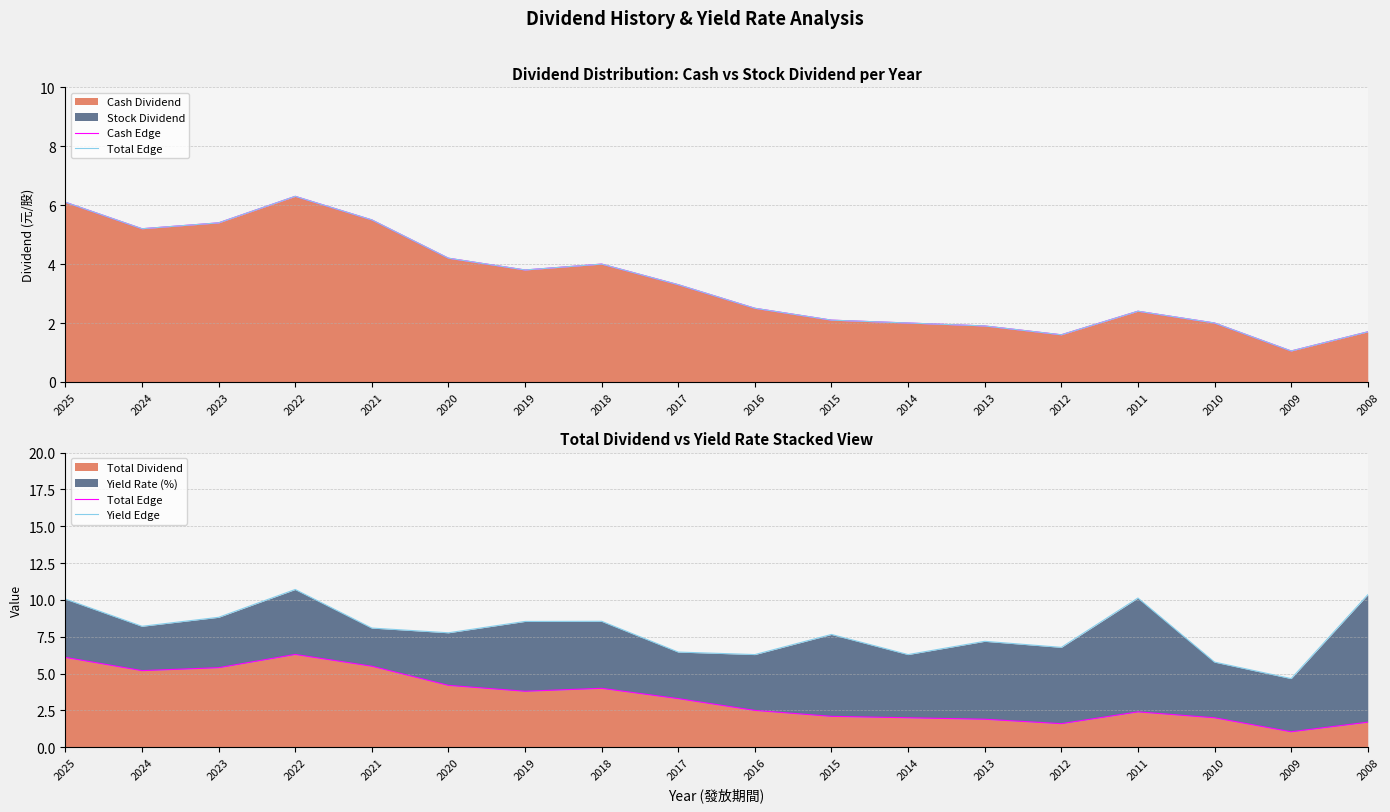

How many lines are shown in the chart?

3